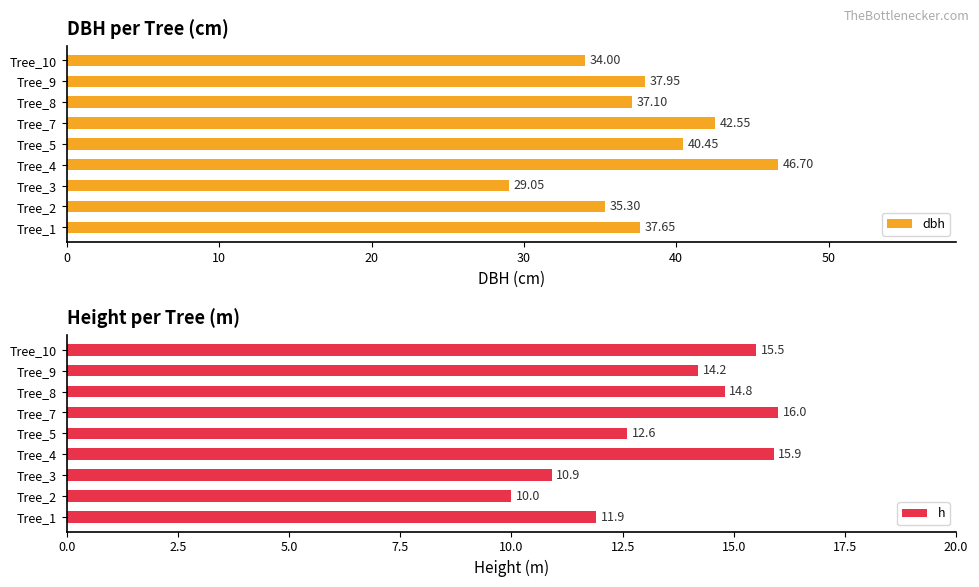

How many distinct data groups are displayed?

2